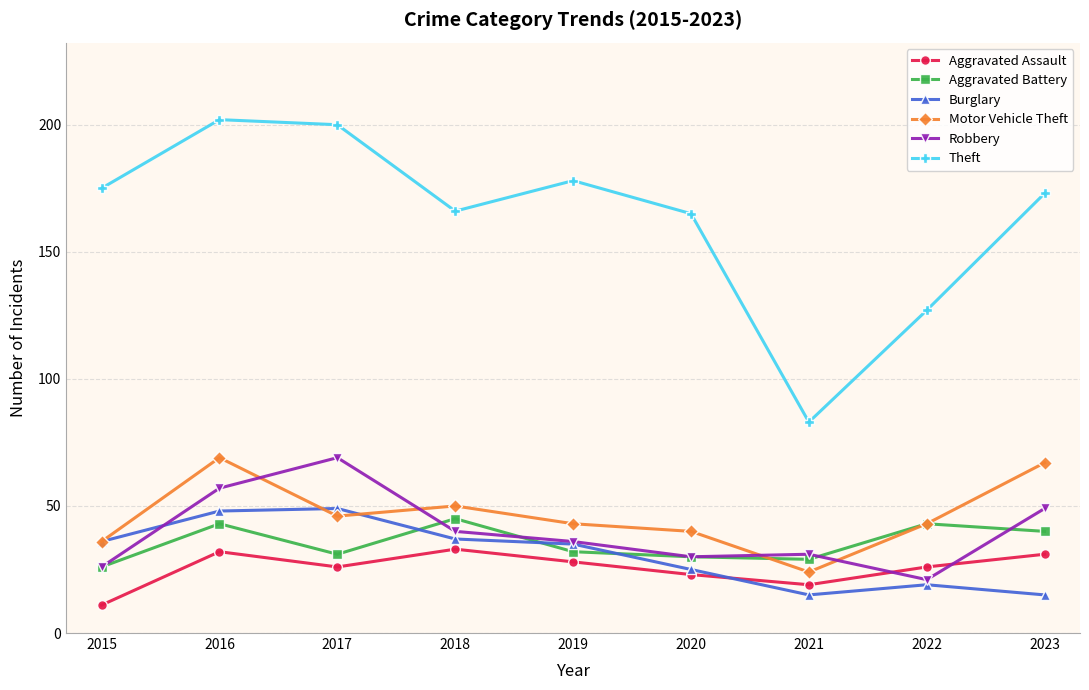

After their last crossing, which series has the higher values: Robbery or Burglary?

Robbery